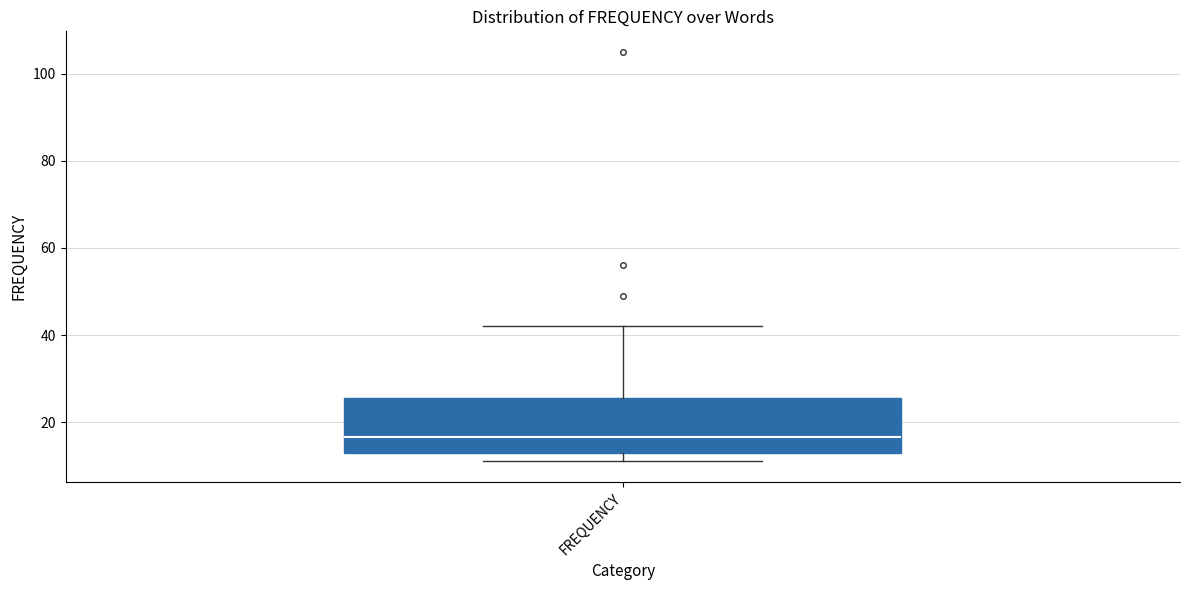

Read this box plot against the y-axis: the position of the median line, the range covered by the box, and the ends of both whiskers. The values are not printed on the chart, so give them approximately, as read against the axis.

median 16, box 14 to 26, whiskers 12 to 42